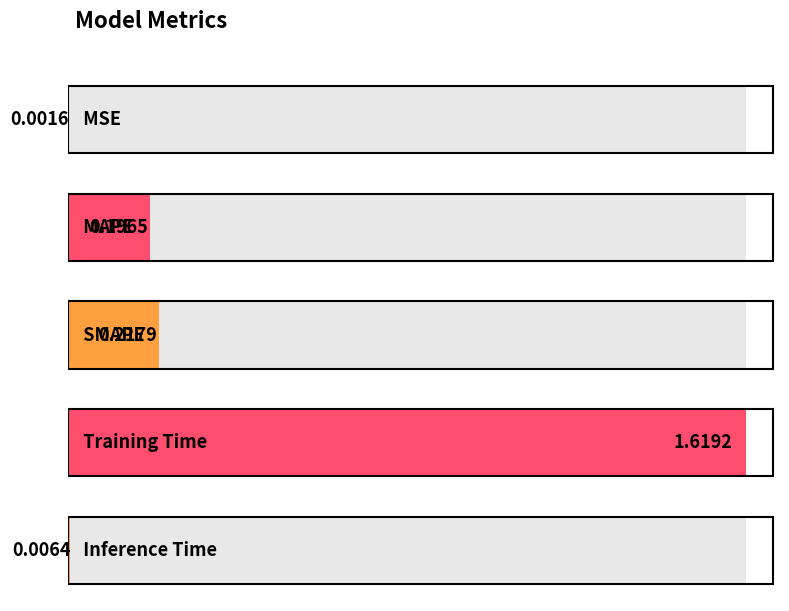

How many distinct data groups are displayed?

1